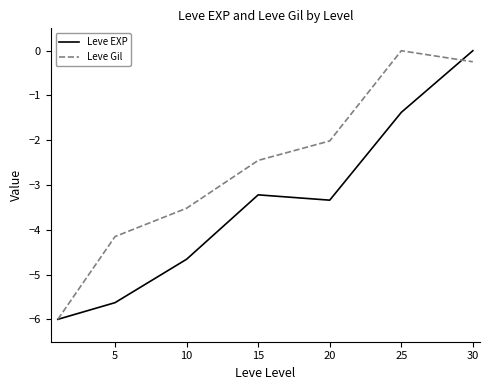

List the series in order of their overall mean, highest first.

Leve Gil, Leve EXP